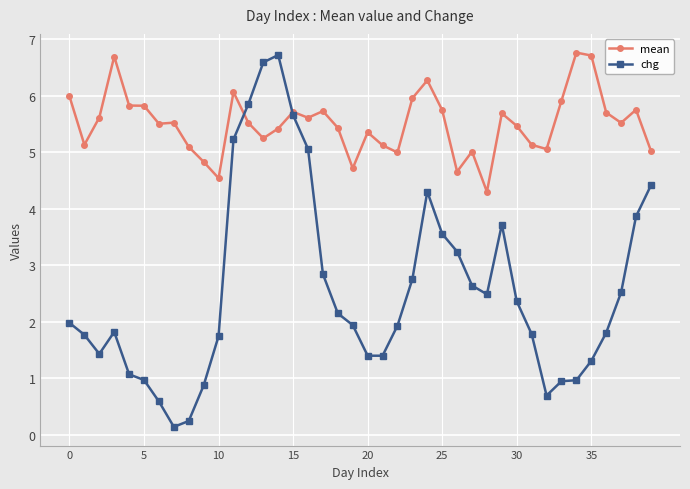

Which series has the largest range (max minus min)?

chg